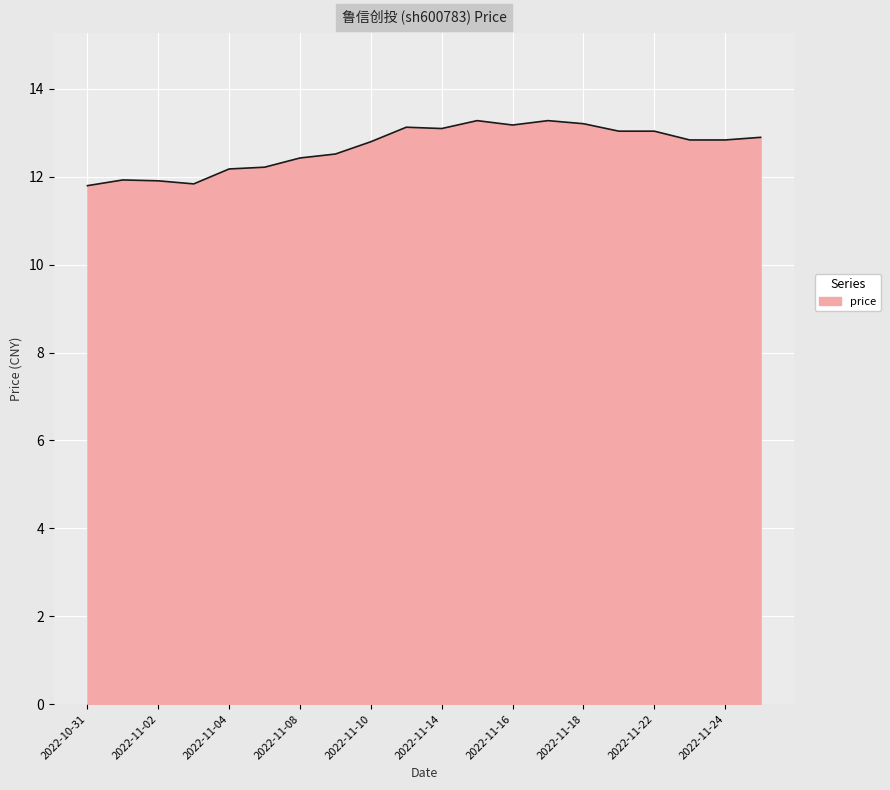

What is the minimum value shown in the chart?

11.8